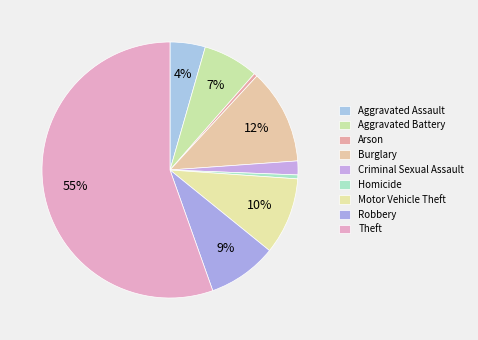

How many slices are in this pie chart?

9